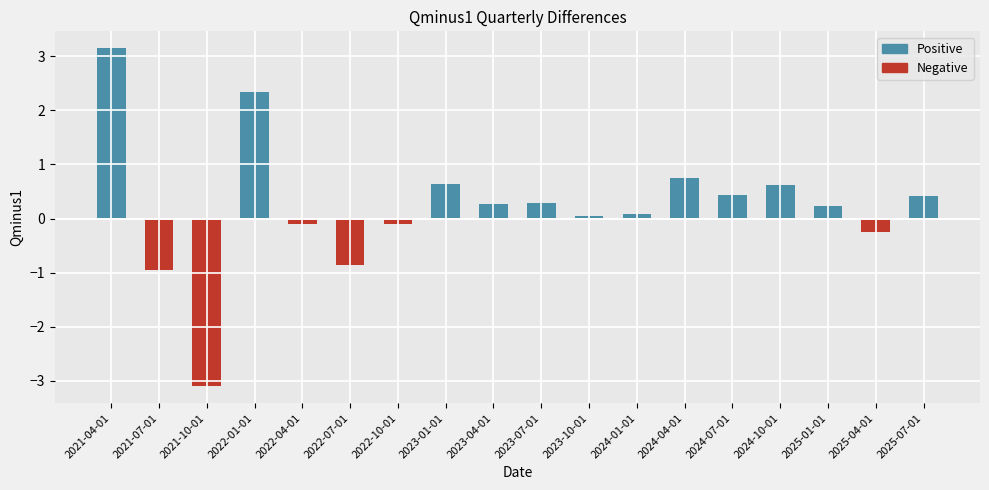

How many categories are shown in the chart?

18